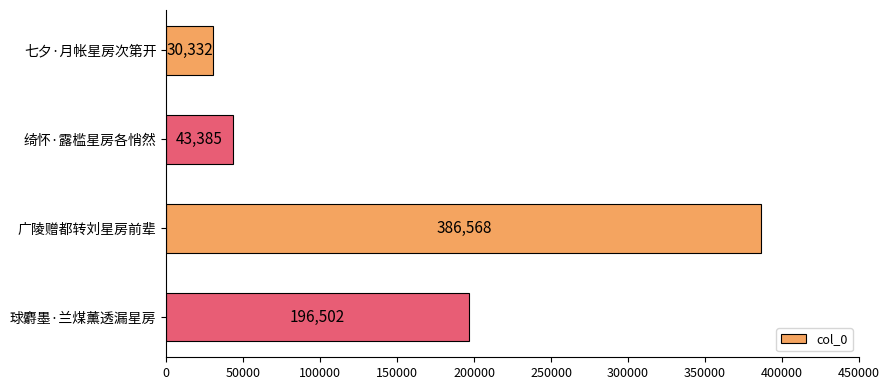

Where is the data nearest to the value 208450?

球麝墨·兰煤薰透漏星房